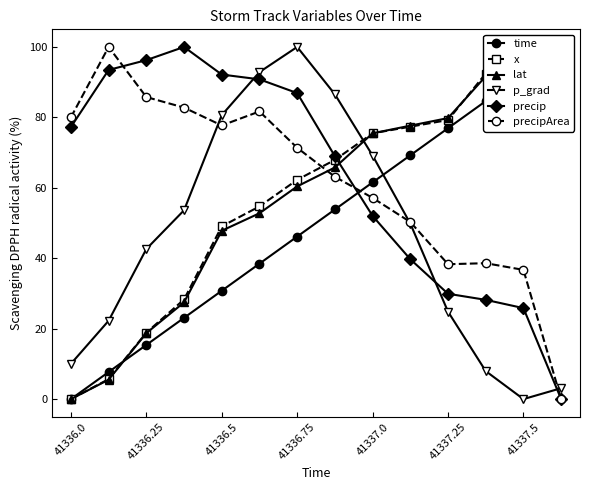

True or false: precipArea has more than 1 points higher than both neighbors.

True